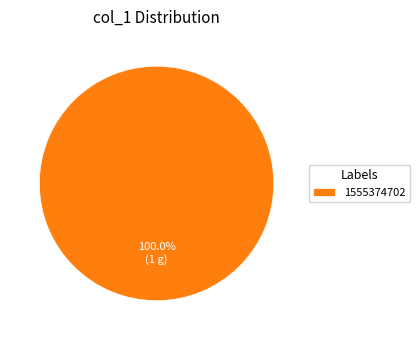

How many segments does this pie chart have?

1